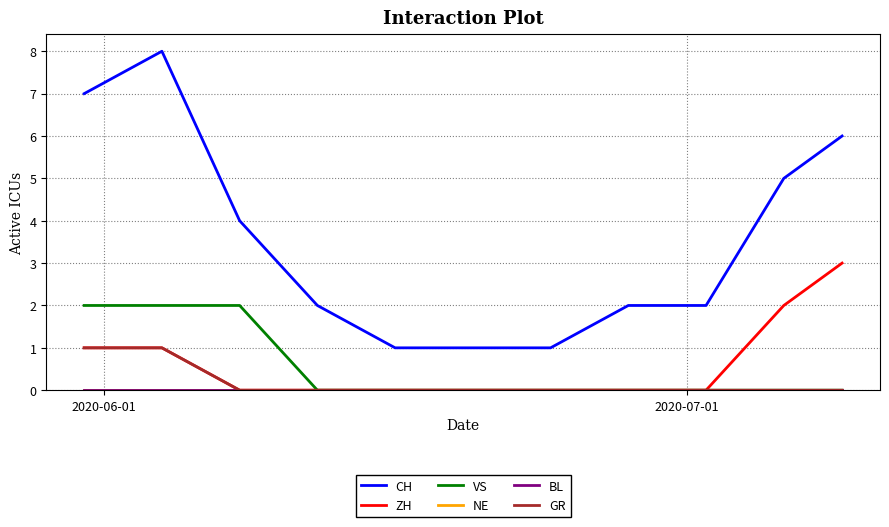

Which category has the highest value in the NE series?

2020-06-01